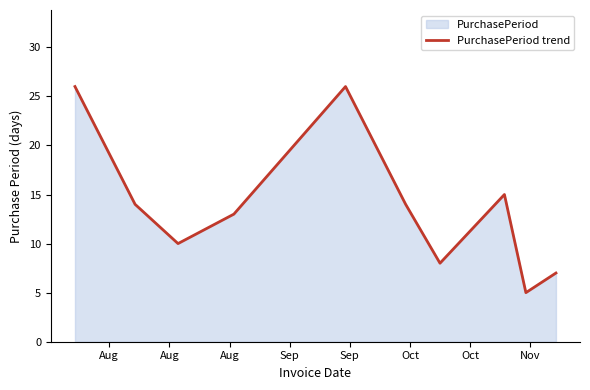

What is the difference between the maximum and minimum values?

21